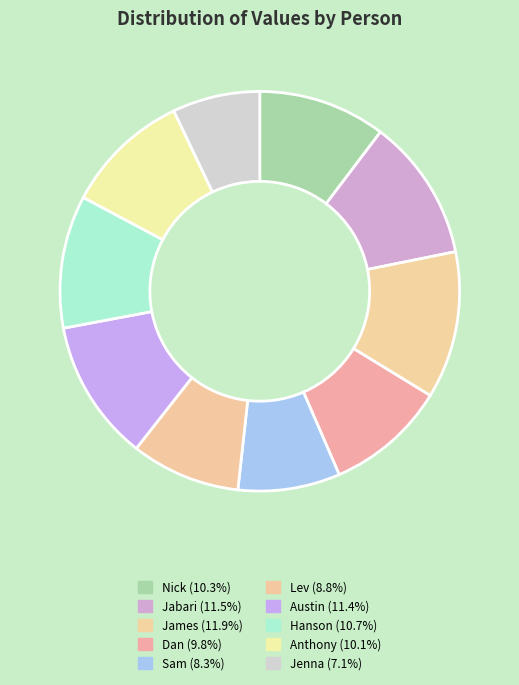

Rank the categories by value from lowest to highest.

Jenna, Sam, Lev, Dan, Anthony, Nick, Hanson, Austin, Jabari, James